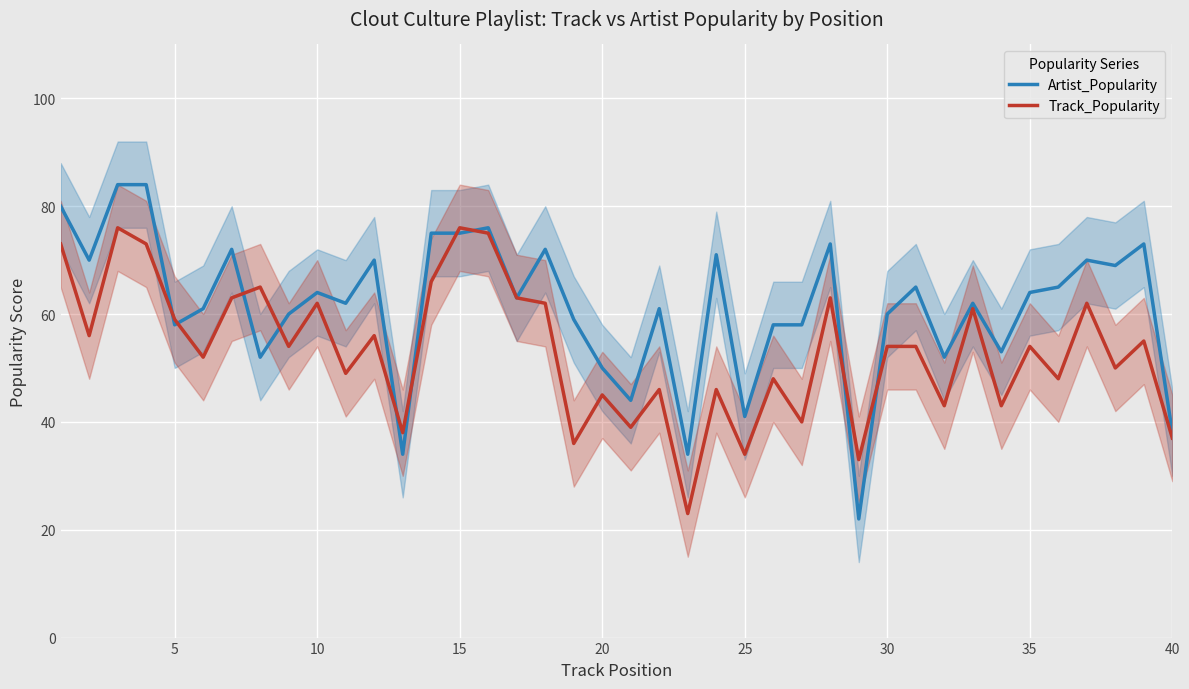

List the series in order of their overall mean, highest first.

Artist_Popularity, Track_Popularity